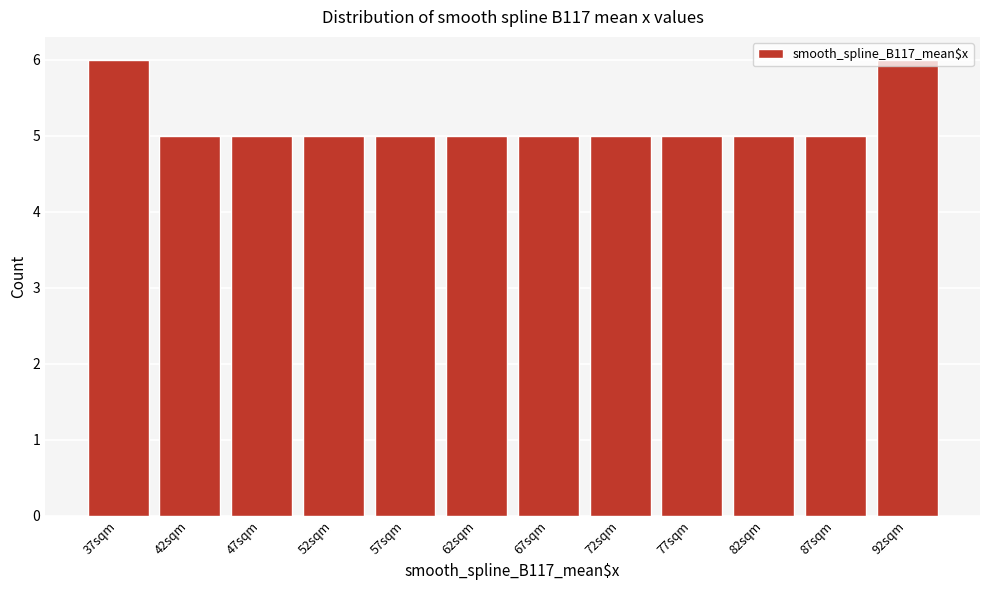

What is the value of the 1st bar from the left?

6